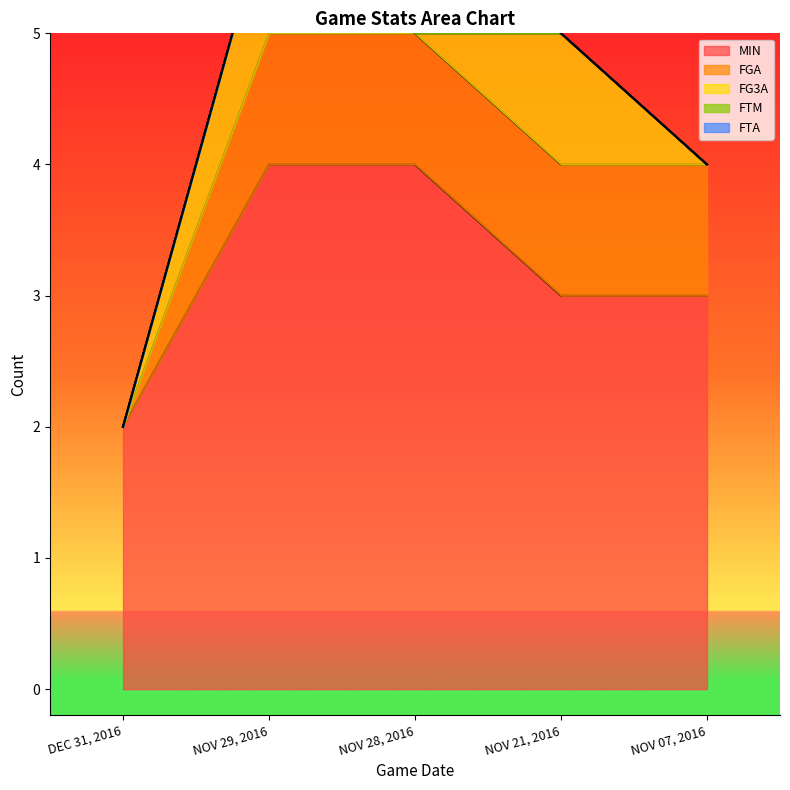

What is the lowest value of the MIN series?

2